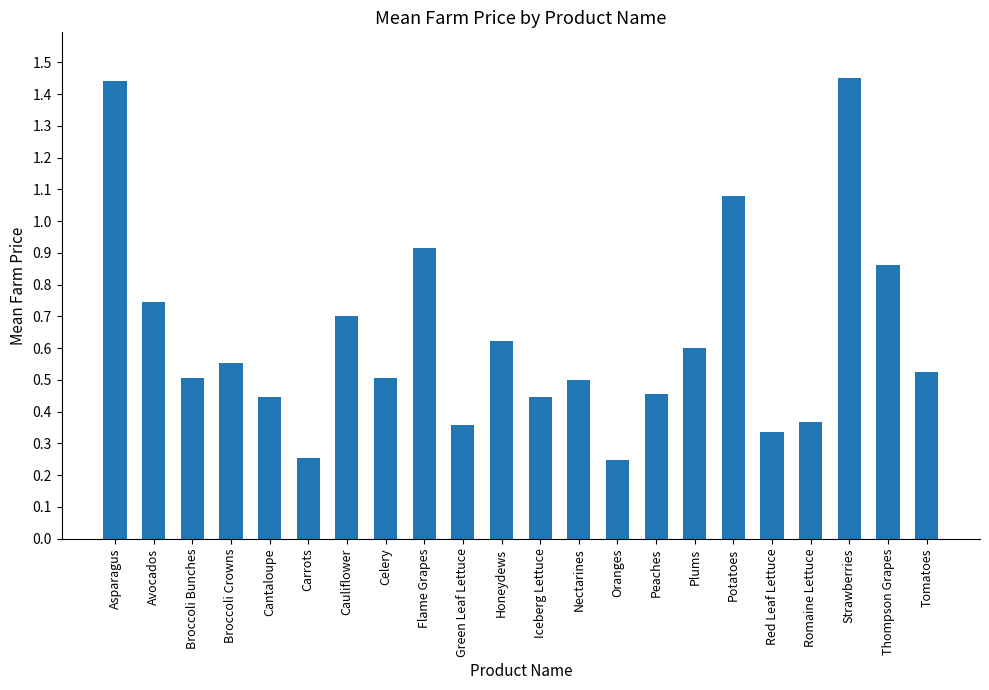

What is the change in value from Flame Grapes to Honeydews?

-0.3